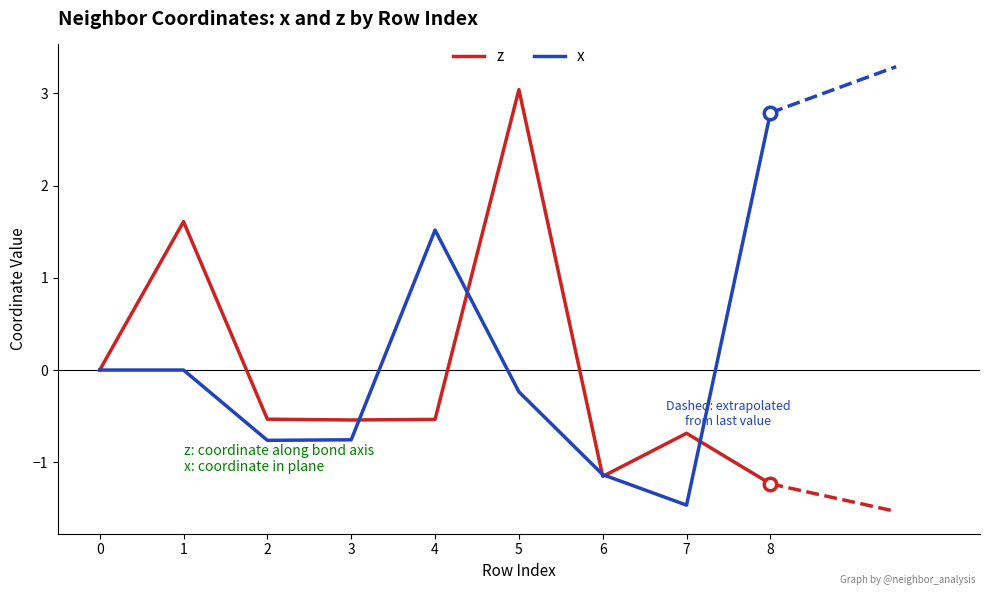

Reading left to right, list all the values displayed in this chart.

z: 0=0.0	1=1.6	2=-0.5	3=-0.5	4=-0.5	5=3.0	6=-1.2	7=-0.7	8=-1.2
x: 0=0.0	1=0.0	2=-0.8	3=-0.8	4=1.5	5=-0.2	6=-1.1	7=-1.5	8=2.8